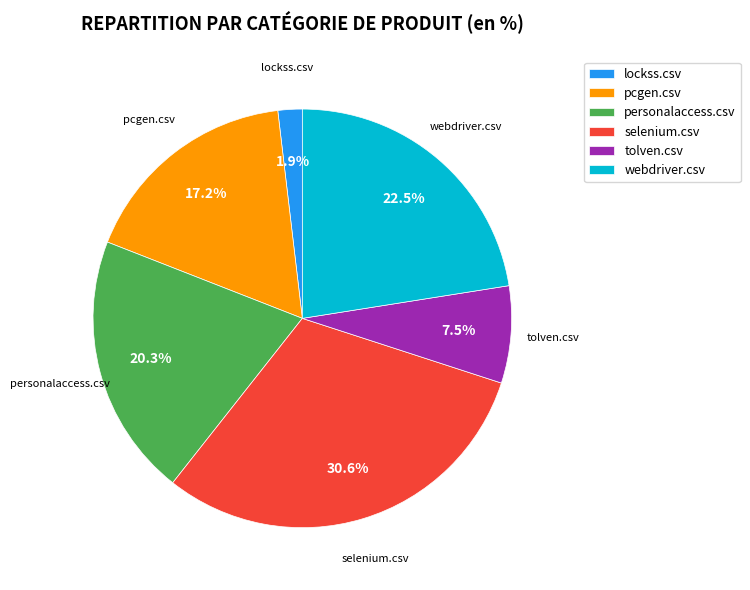

Between personalaccess.csv and lockss.csv, which is larger?

personalaccess.csv